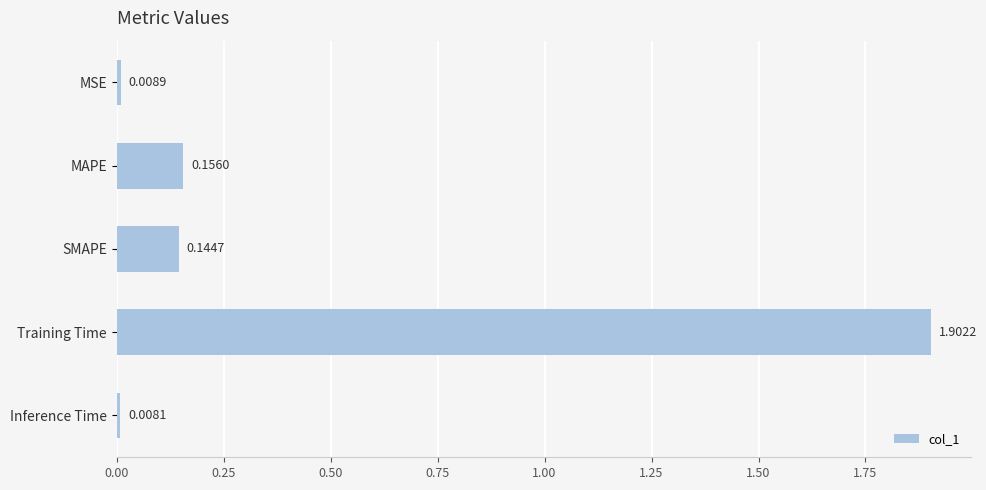

Between Training Time and MAPE, which is larger?

Training Time